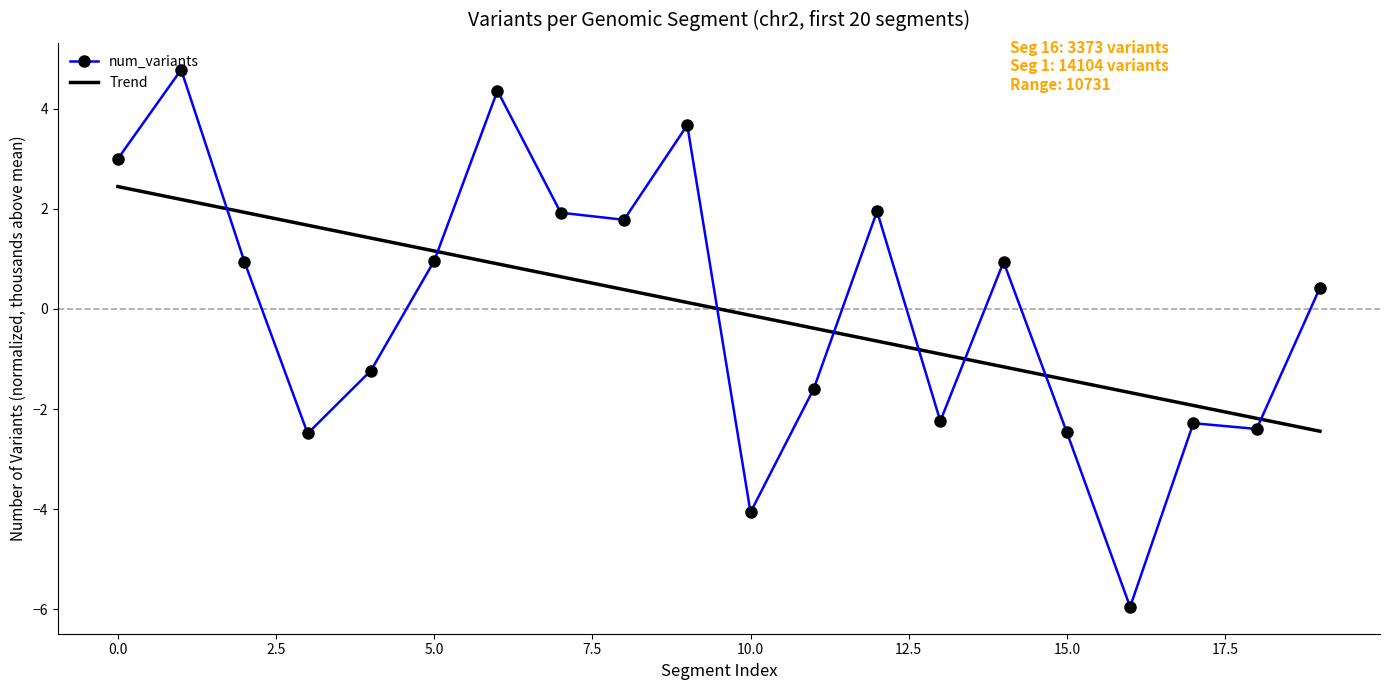

Which series ends up on top after the final intersection of Trend and num_variants?

num_variants